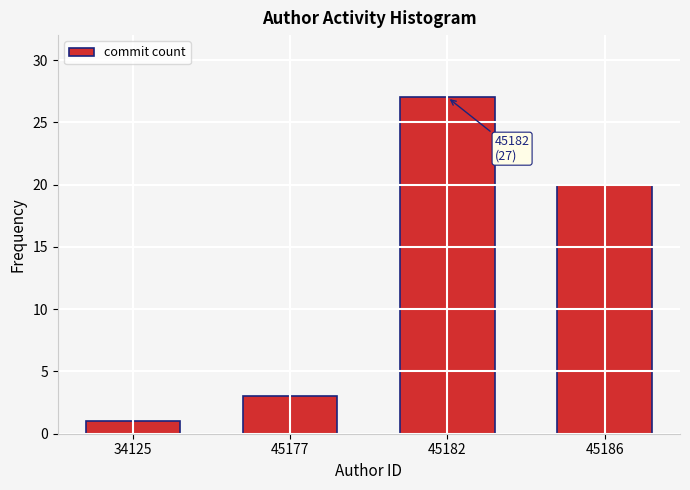

Reading left to right, extract all data points from this chart.

34125=1	45177=3	45182=27	45186=20